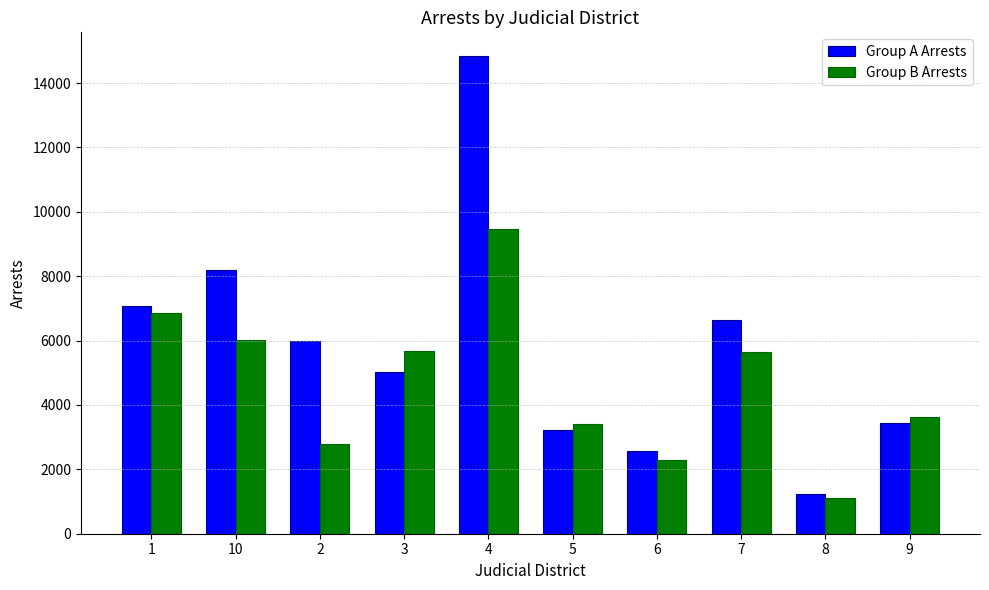

Which category has the lowest value in the Group B Arrests series?

8